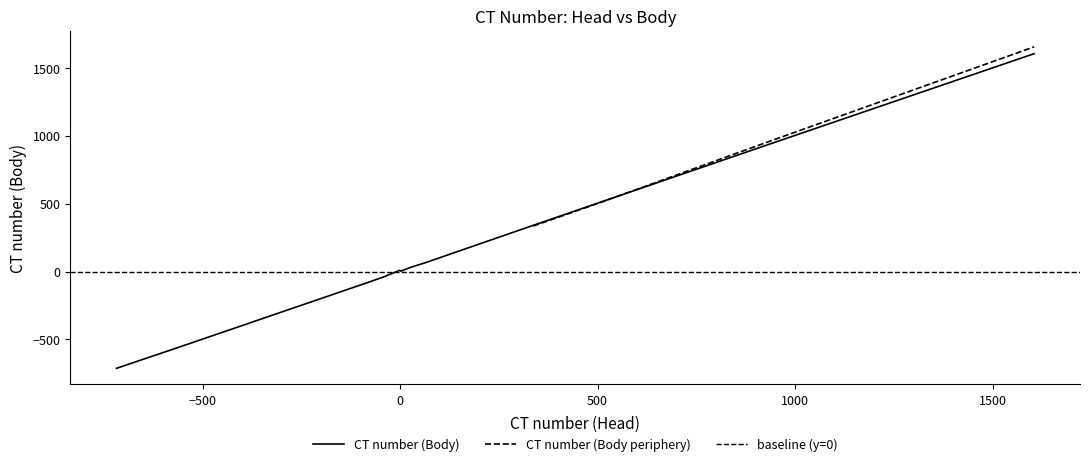

What is the difference between the maximum and minimum values?

2319.8